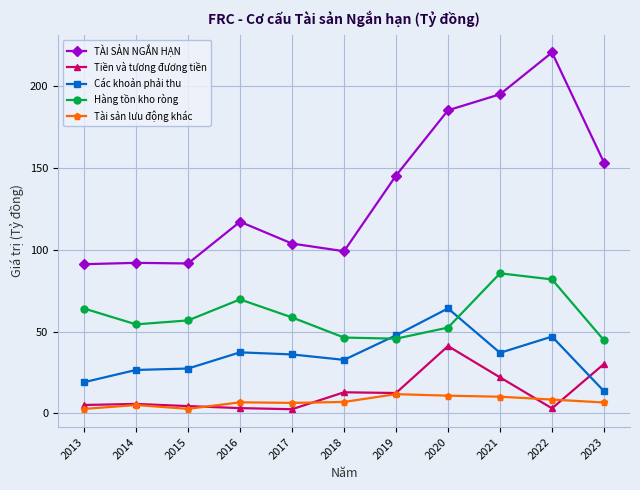

What is the value of the TÀI SẢN NGẮN HẠN point at the 4th from the left?

117.1